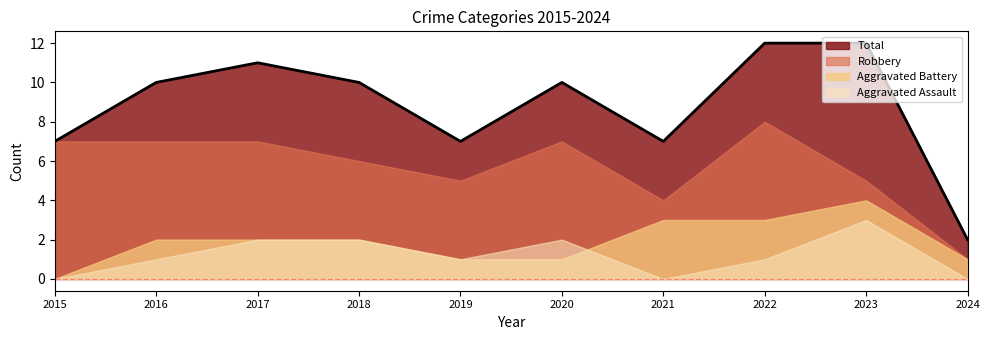

True or false: Total and Aggravated Assault intersect in this chart.

False